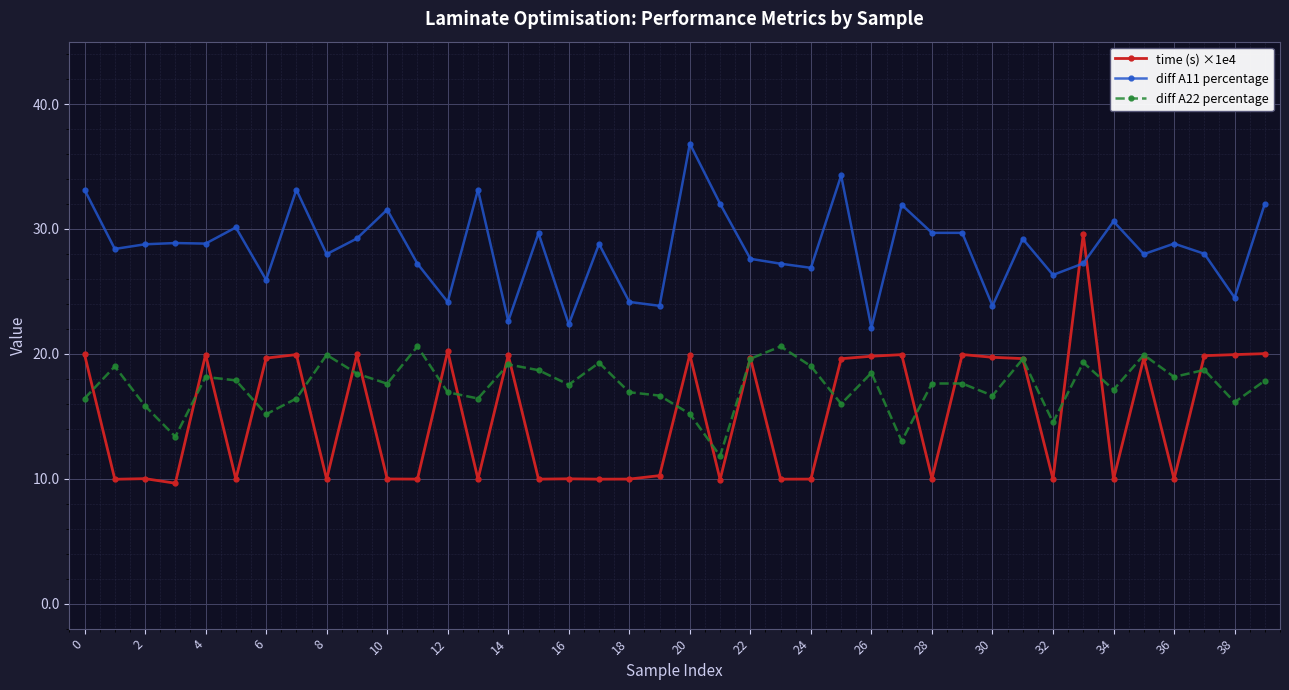

Which series has the largest total across all categories?

diff A11 percentage